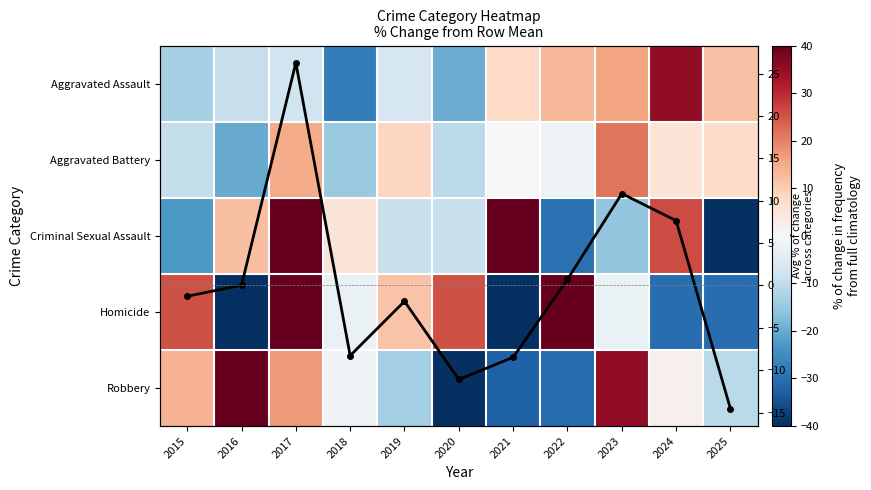

What is the spread (max minus min) of values at 2020?

66.8